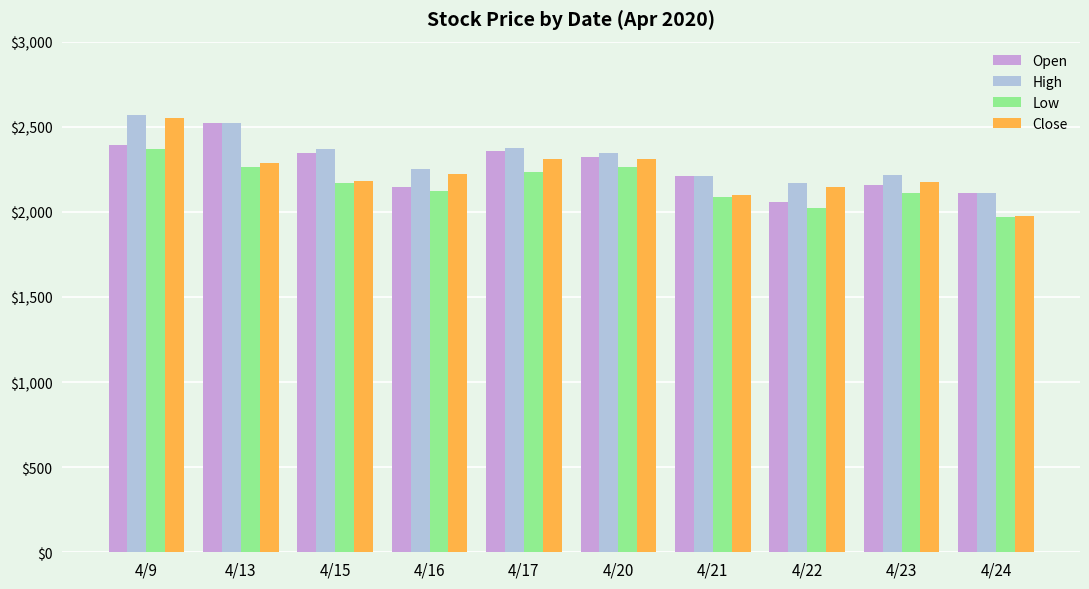

At which label does Low reach its minimum?

4/24